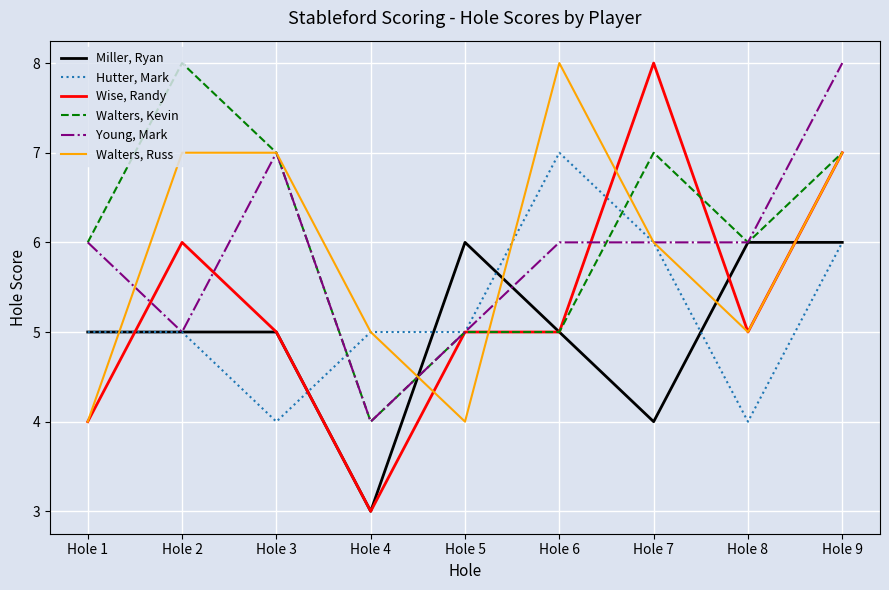

What is the sum of all Wise, Randy values?

48